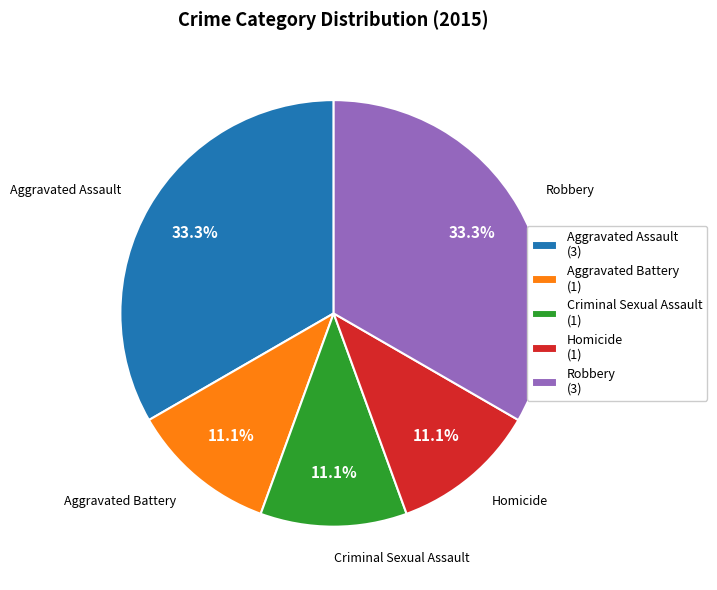

True or false: Aggravated Battery accounts for 18% of the total.

False